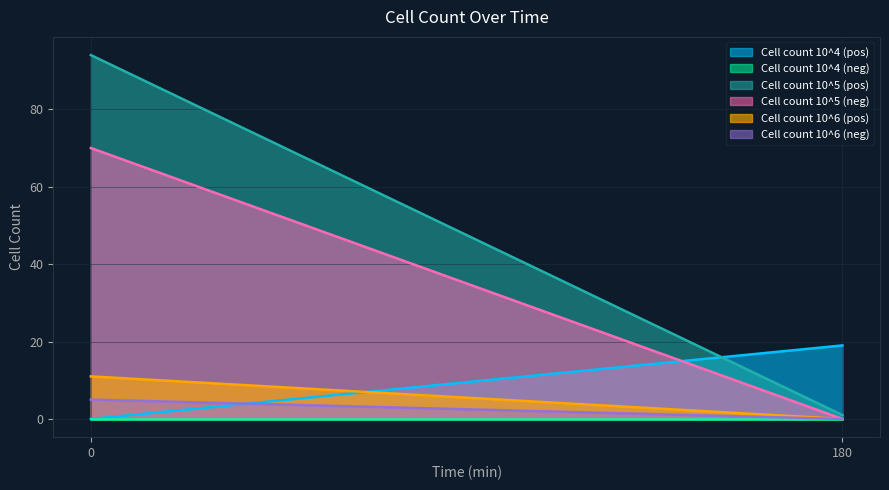

Rank the series at 180 from highest to lowest value.

Cell count 10^4 (pos), Cell count 10^5 (pos), Cell count 10^4 (neg), Cell count 10^5 (neg), Cell count 10^6 (pos), Cell count 10^6 (neg)